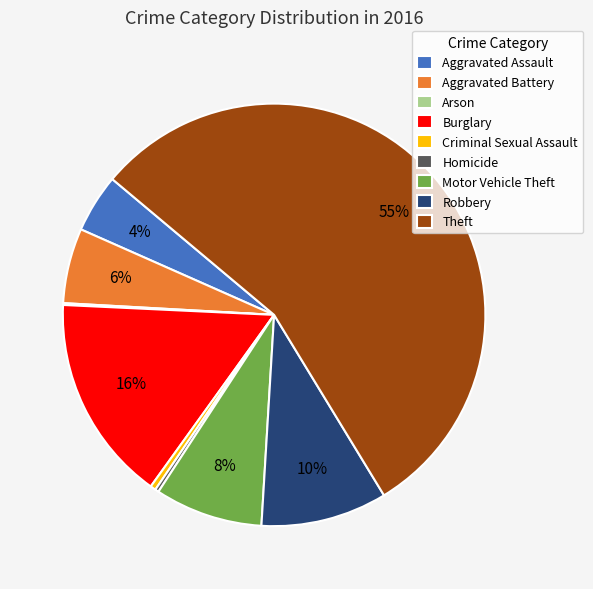

Which has a higher value, Aggravated Battery or Homicide?

Aggravated Battery